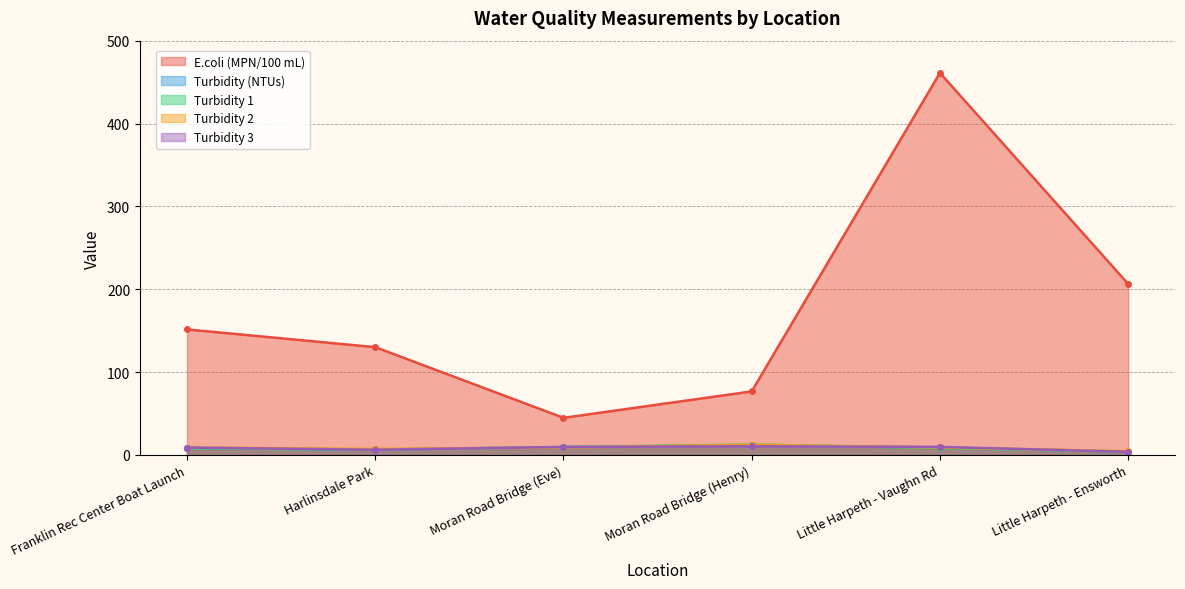

Rank the series by their maximum value, from highest to lowest.

E.coli (MPN/100 mL), Turbidity 1, Turbidity 2, Turbidity (NTUs), Turbidity 3